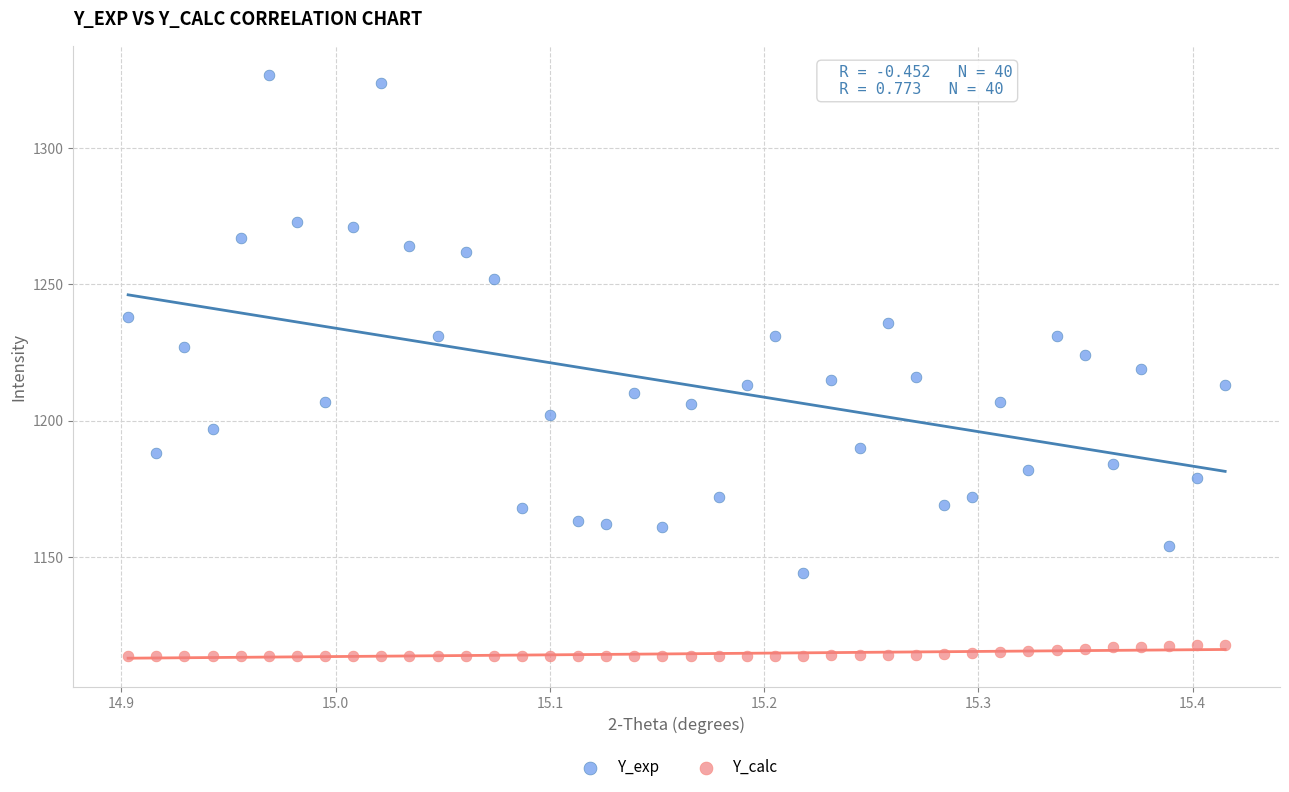

Which series reaches the maximum Y coordinate?

Y_exp